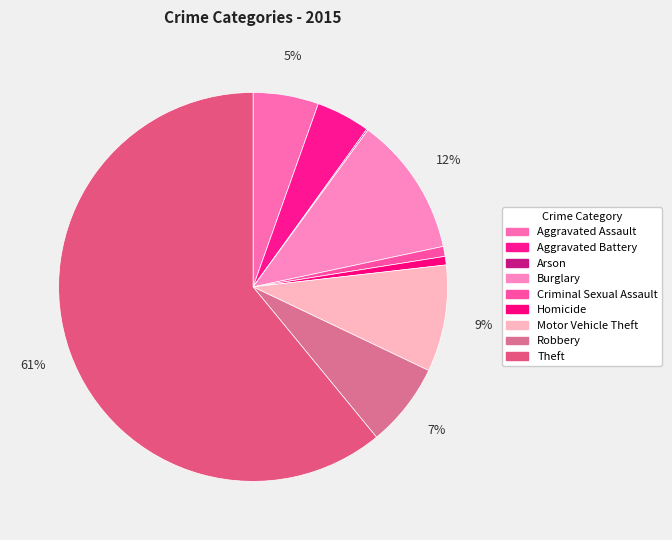

To the nearest percent, what is the average slice percentage?

11%